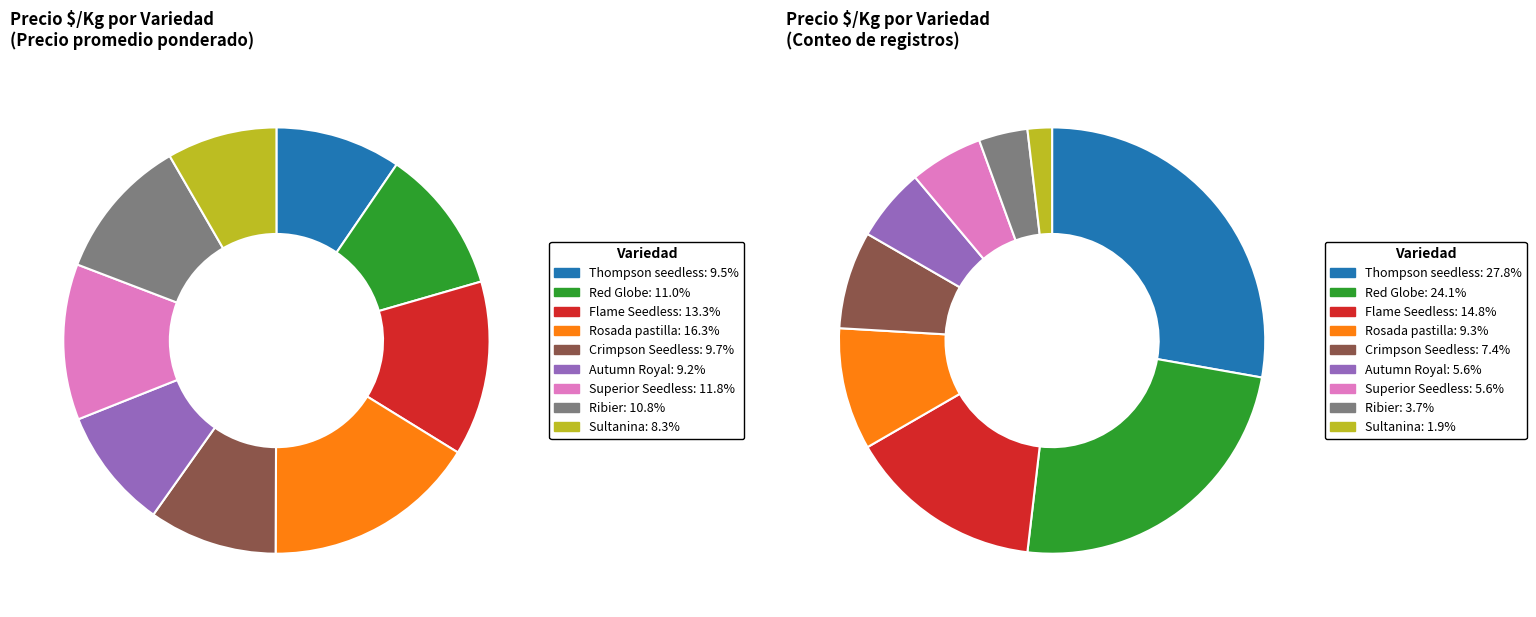

The Flame Seedless slice represents 1% of the pie. True or false?

False